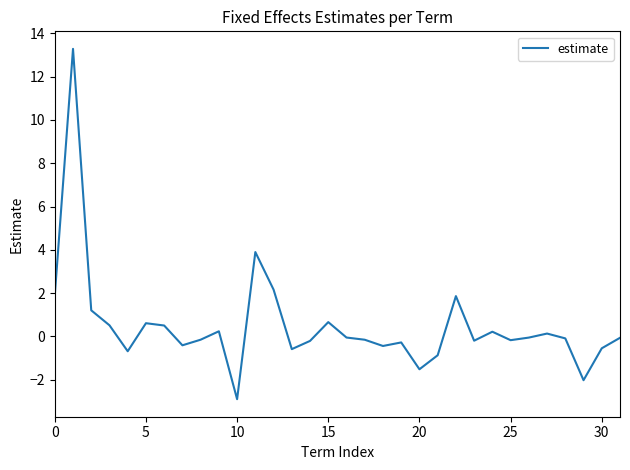

What is the greatest value displayed?

13.3